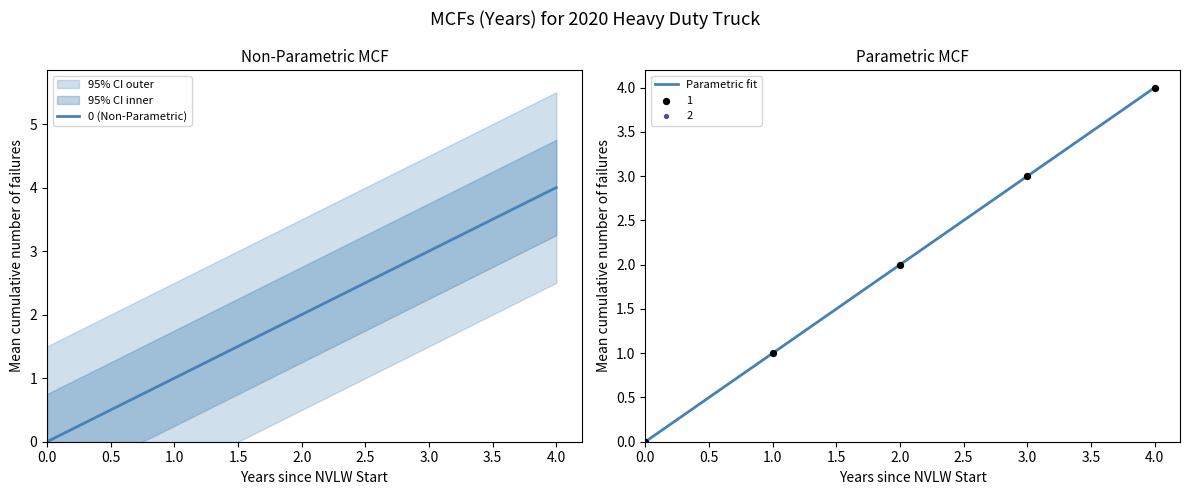

Which series has the widest spread of Y values?

0 (Non-Parametric)